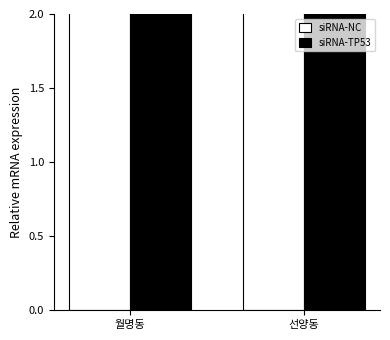

How many siRNA-TP53 values are between 515 and 571?

2